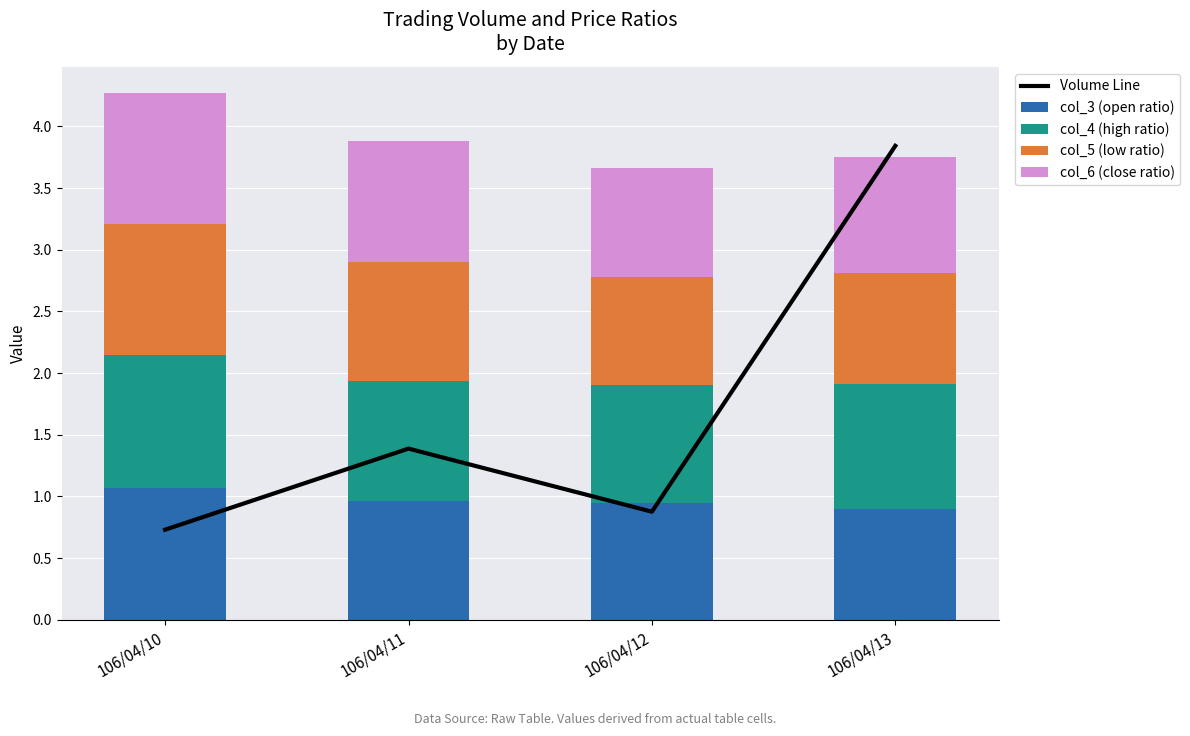

Which category has the highest value in the col_3 (open ratio) series?

106/04/10